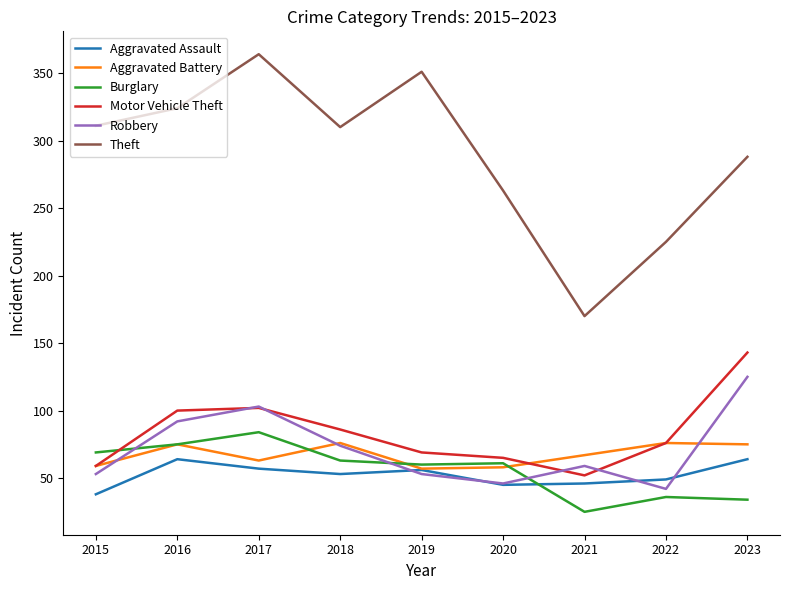

Where is the first local maximum for Burglary?

2017